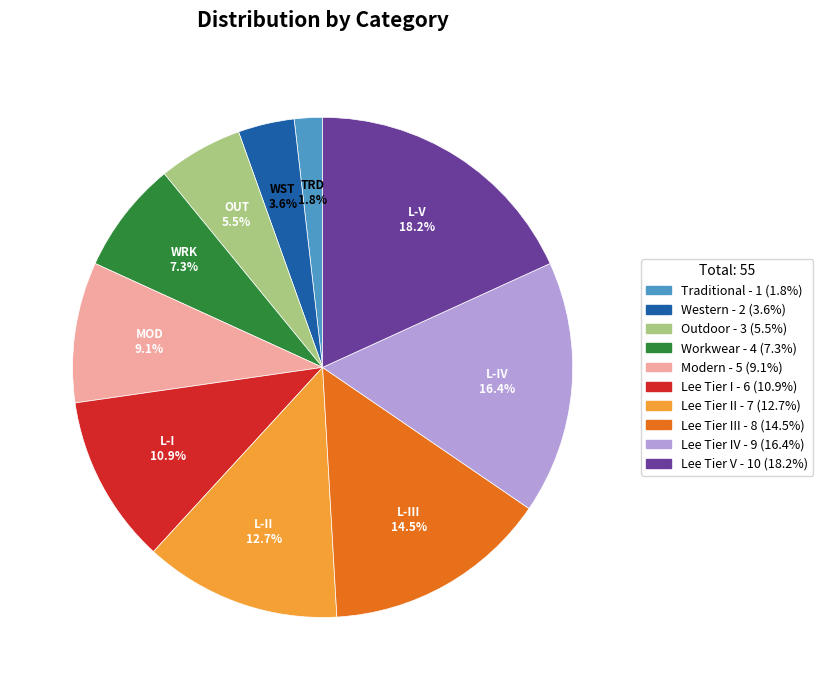

Count the number of slices in the pie.

10